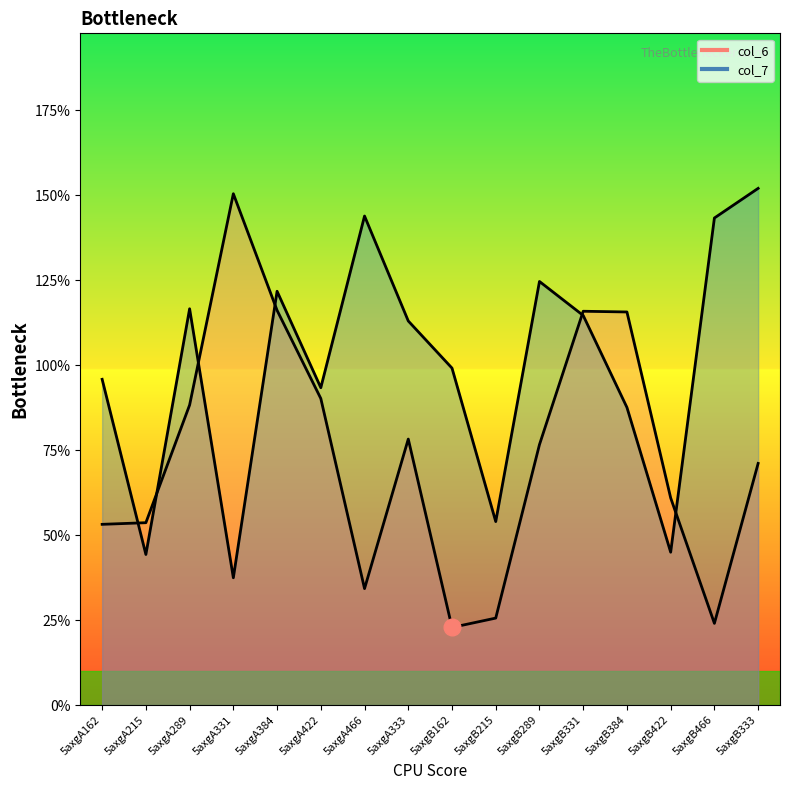

Where is the first local minimum for col_6?

5axgA466